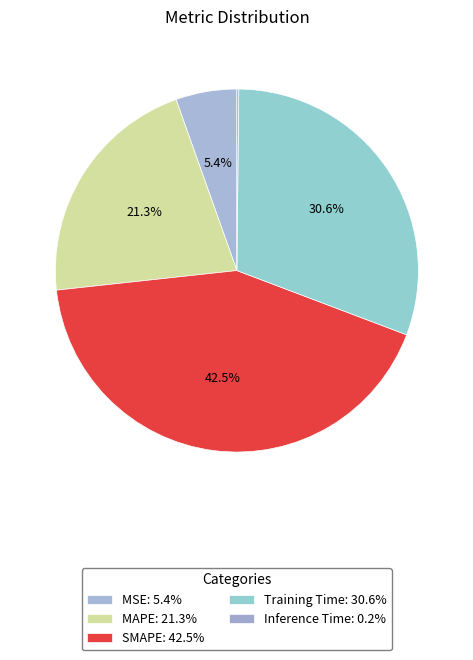

Count the number of slices in the pie.

5